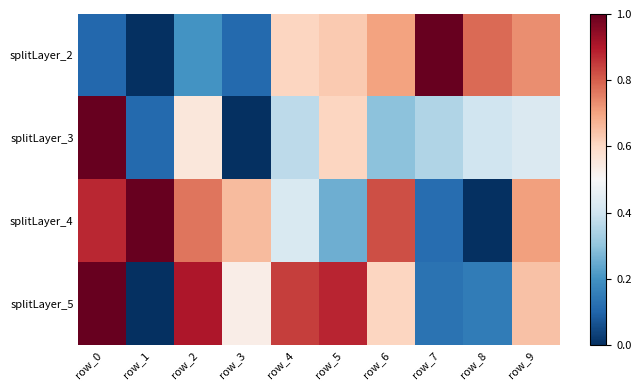

What is the difference between the highest and lowest values at row_9?

0.3